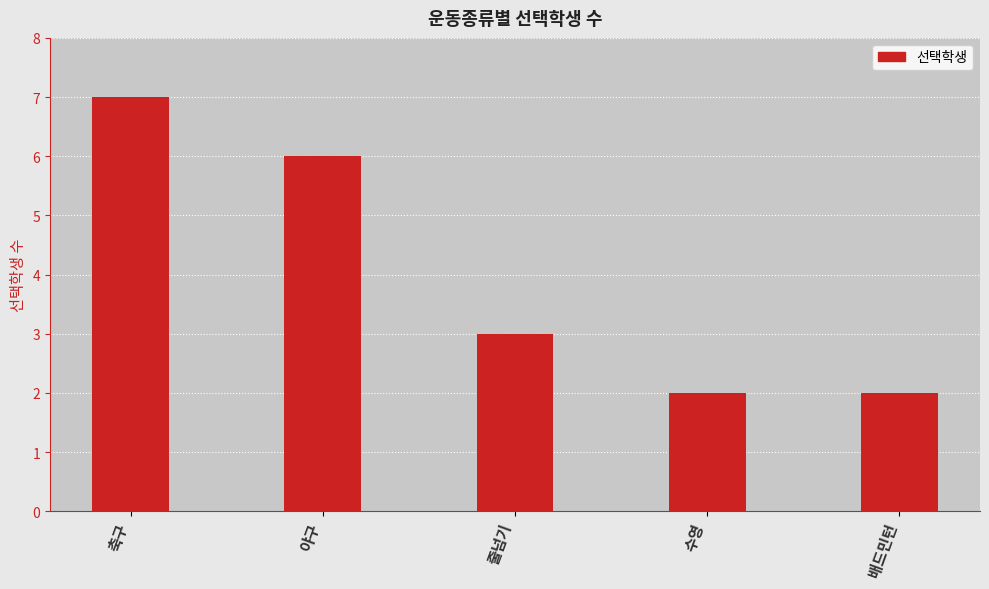

What is the greatest value displayed?

7